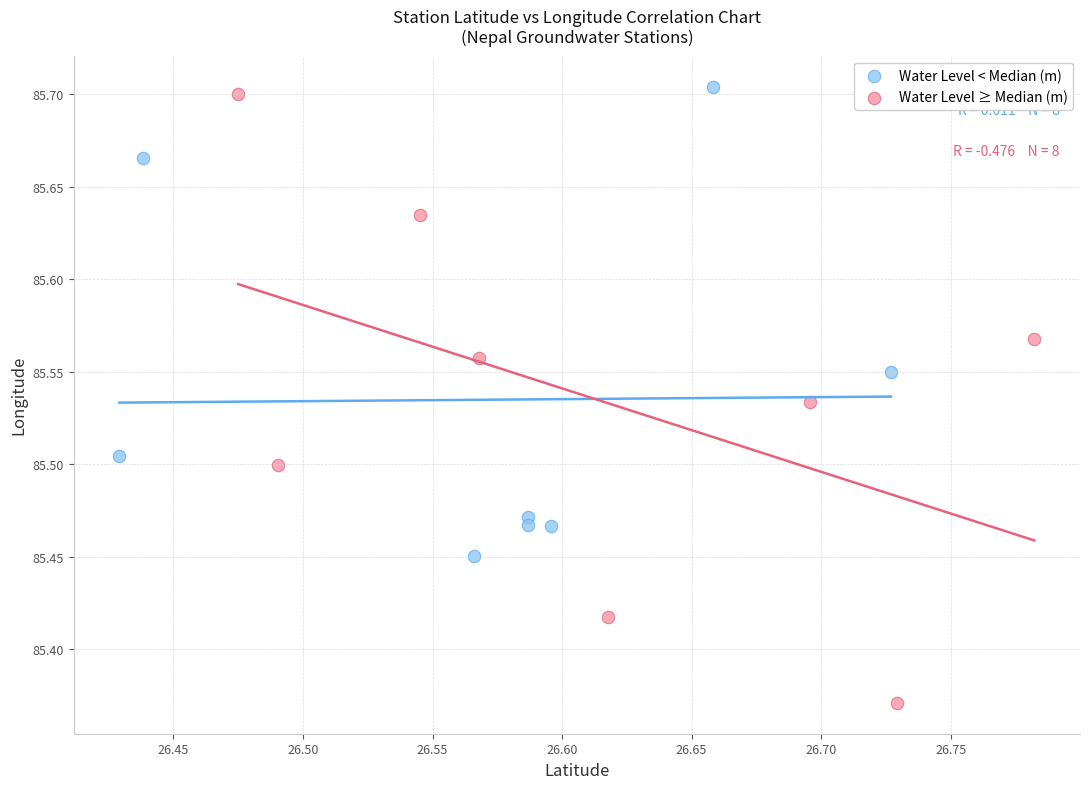

What are all the series names shown in the legend?

Water Level < Median (m), Water Level ≥ Median (m)